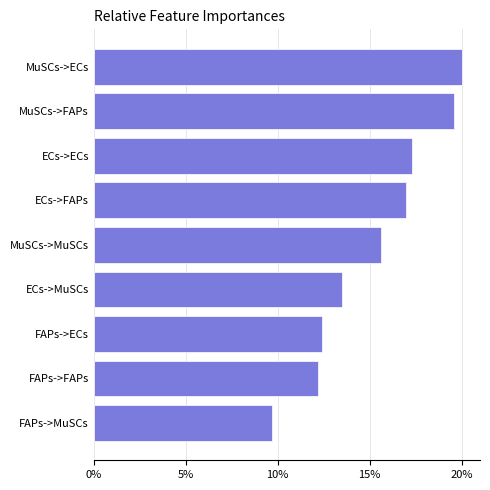

Between ECs->FAPs and MuSCs->MuSCs, which is larger?

ECs->FAPs